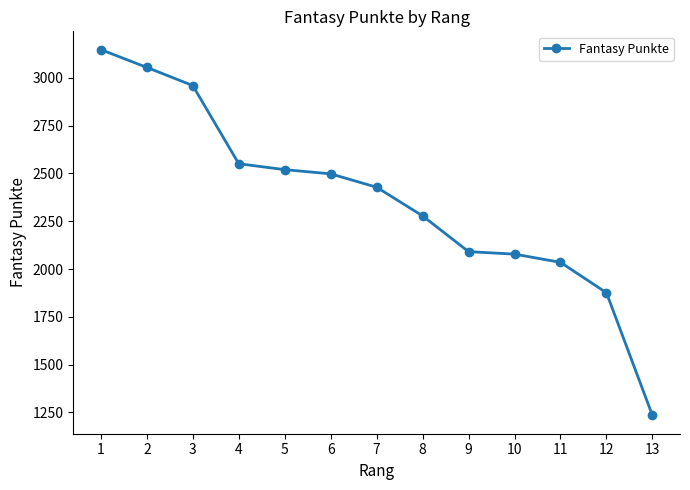

Reading right to left, extract all data points from this chart.

13=1234	12=1876	11=2035	10=2078	9=2091	8=2278	7=2428	6=2498	5=2520	4=2551	3=2960	2=3055	1=3148